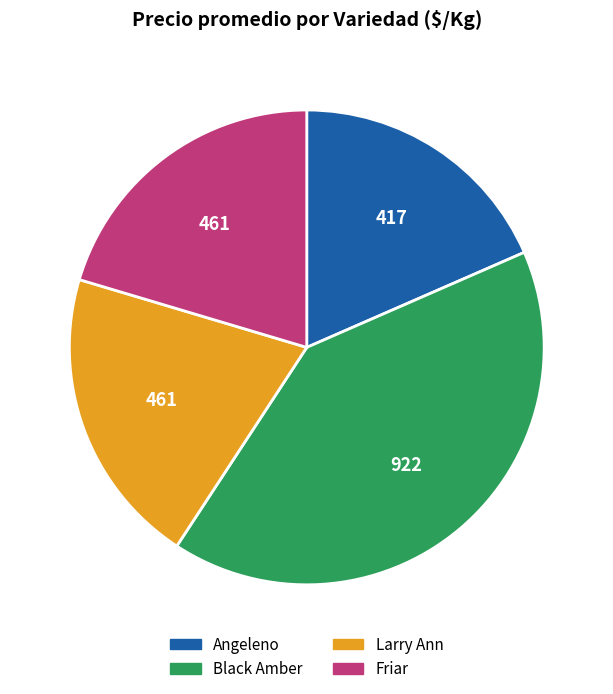

Is it true that Angeleno is 18% of the pie?

True